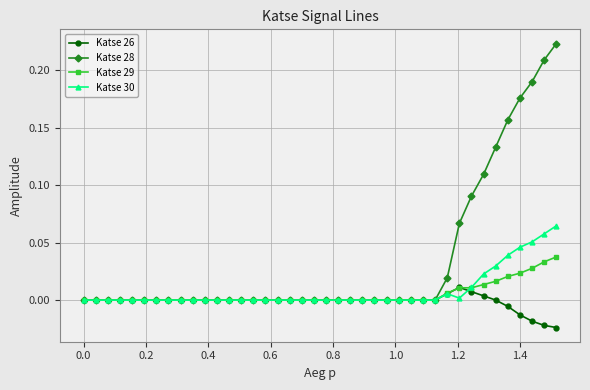

True or false: Katse 26 has more than 2 points higher than both neighbors.

True